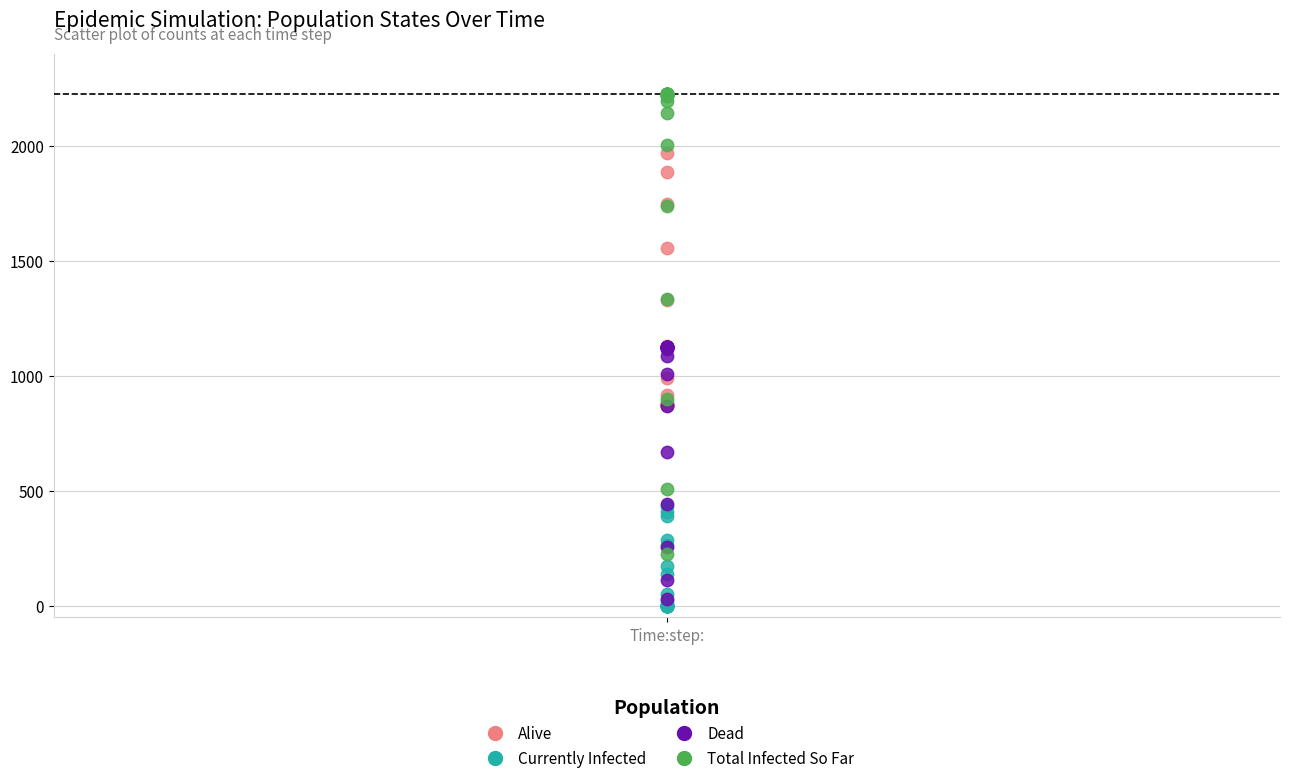

Which series contains the highest Y value?

Total Infected So Far